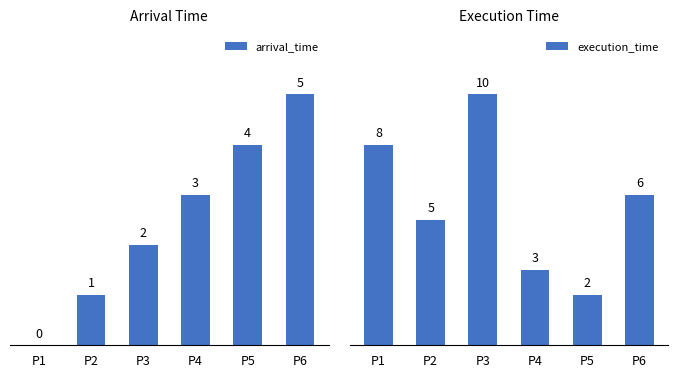

How many execution_time values are between 3 and 8?

4